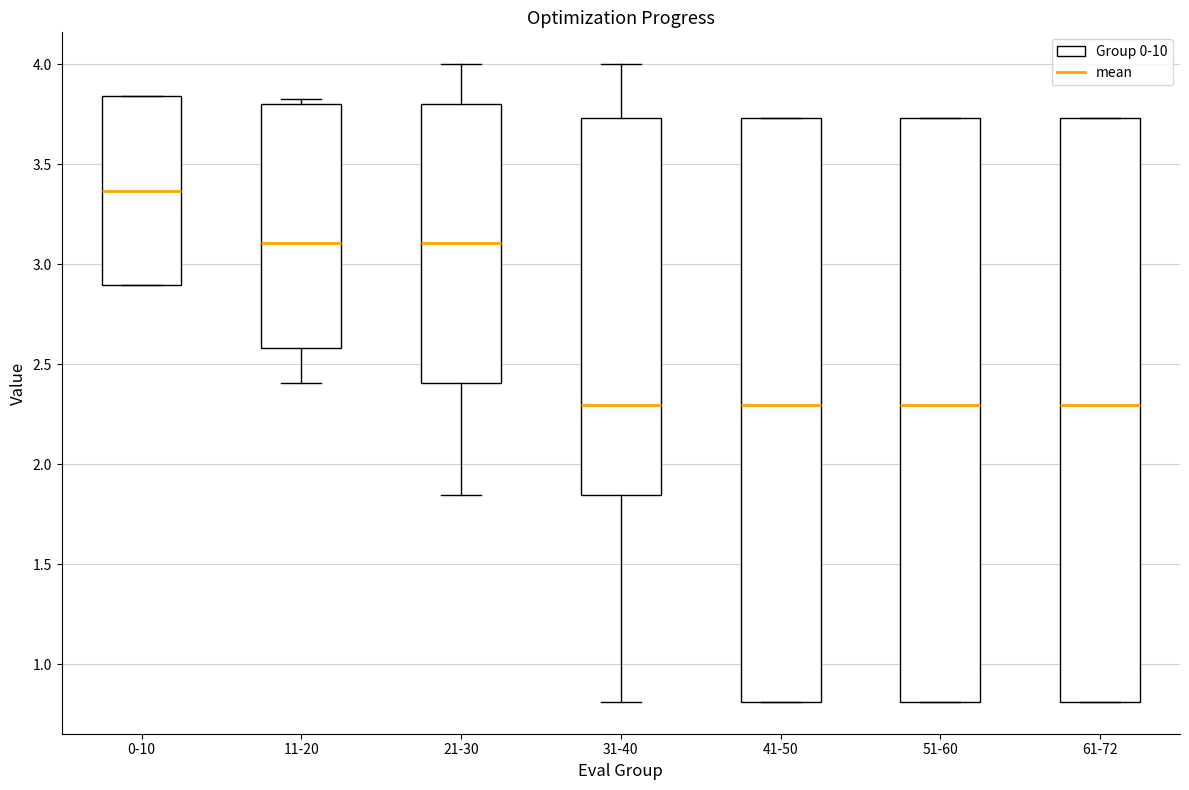

Where is the lower edge of the box for 11-20 on the y-axis? The values are not printed on the chart, so give them approximately, as read against the axis.

2.60